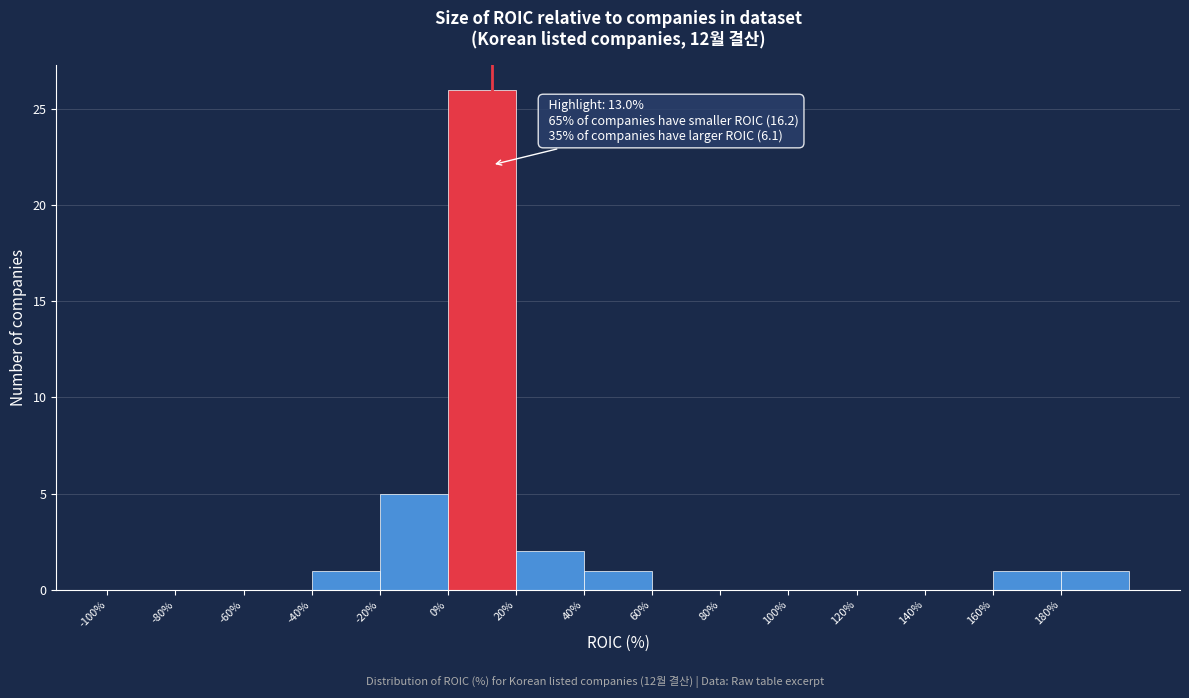

Over which range of the x-axis is the bar tallest?

0 to 20